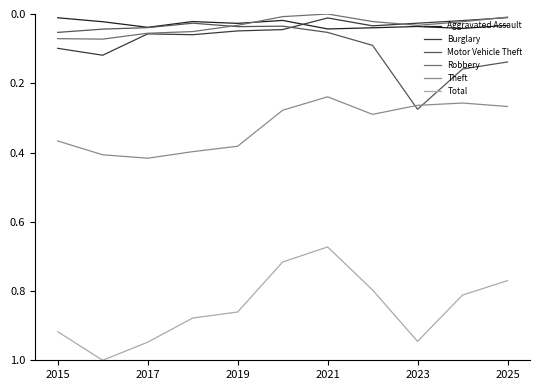

Which series has the largest total across all categories?

Total